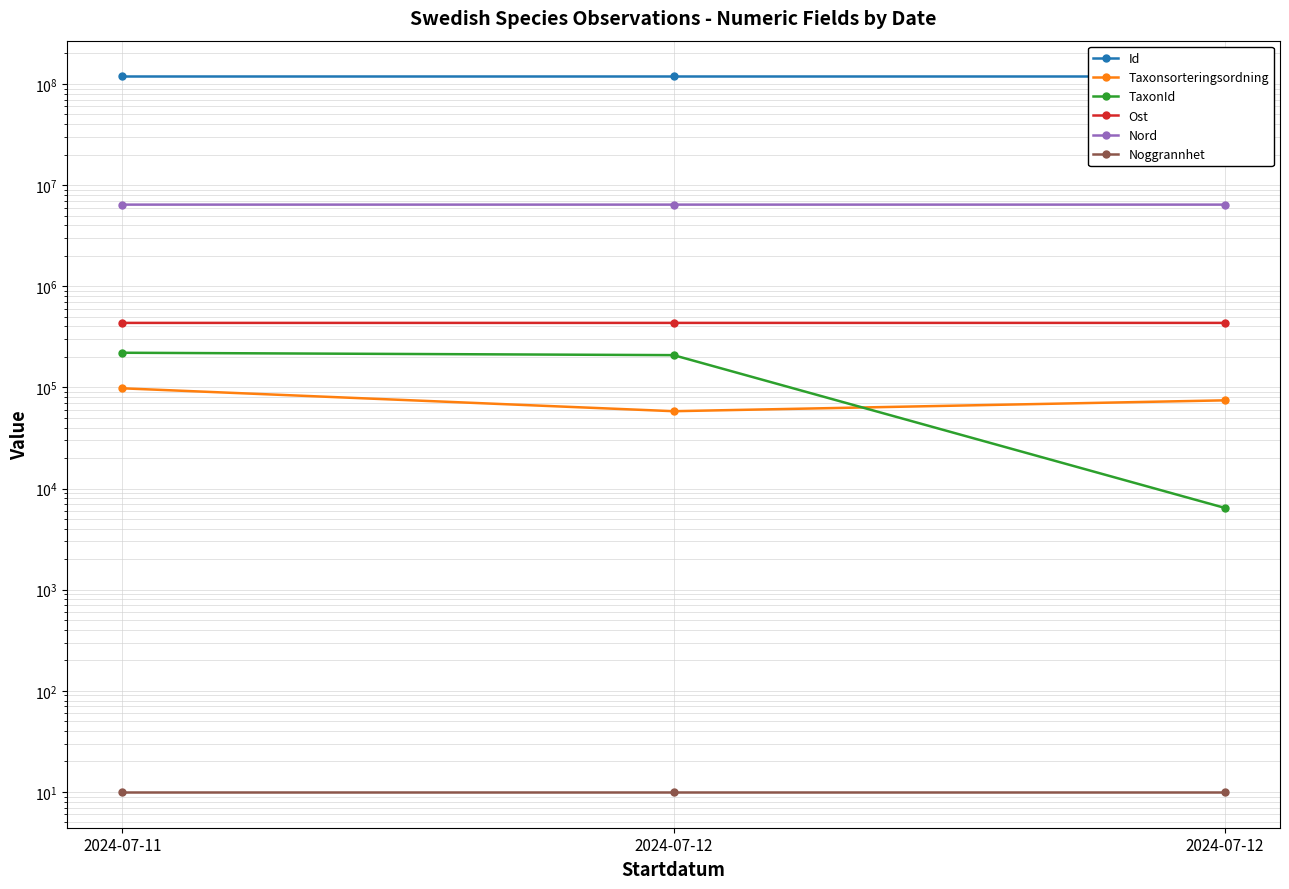

True or false: Nord has a value of 6406930 at 2024-07-11.

True